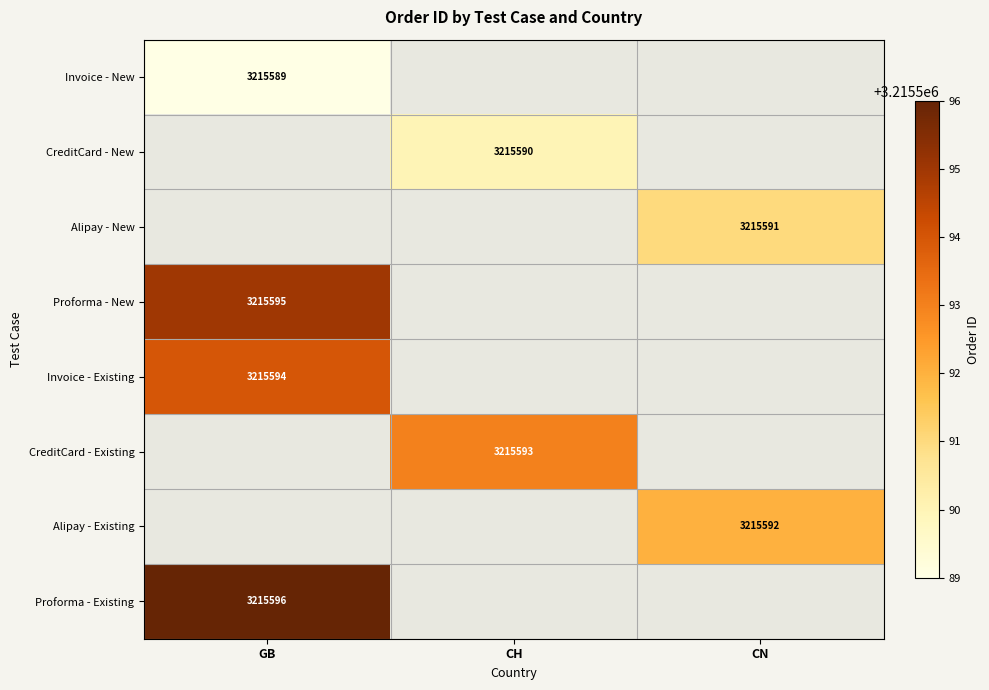

Is it true that Alipay - New equals 5618590.3 at CN?

False